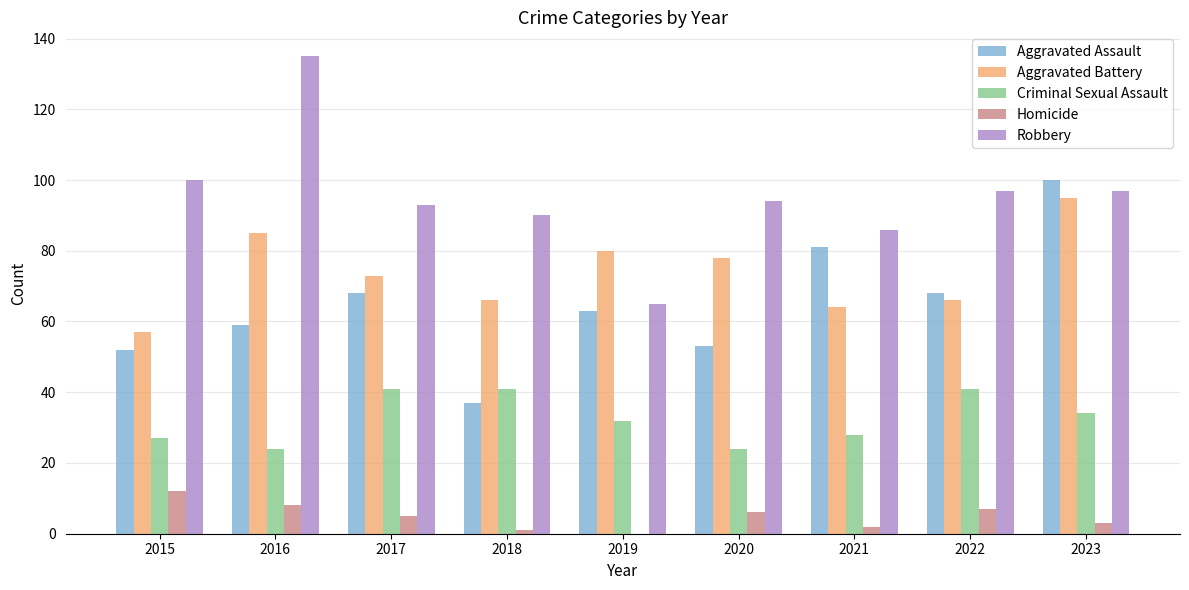

What are all the series names shown in the legend?

Aggravated Assault, Aggravated Battery, Criminal Sexual Assault, Homicide, Robbery